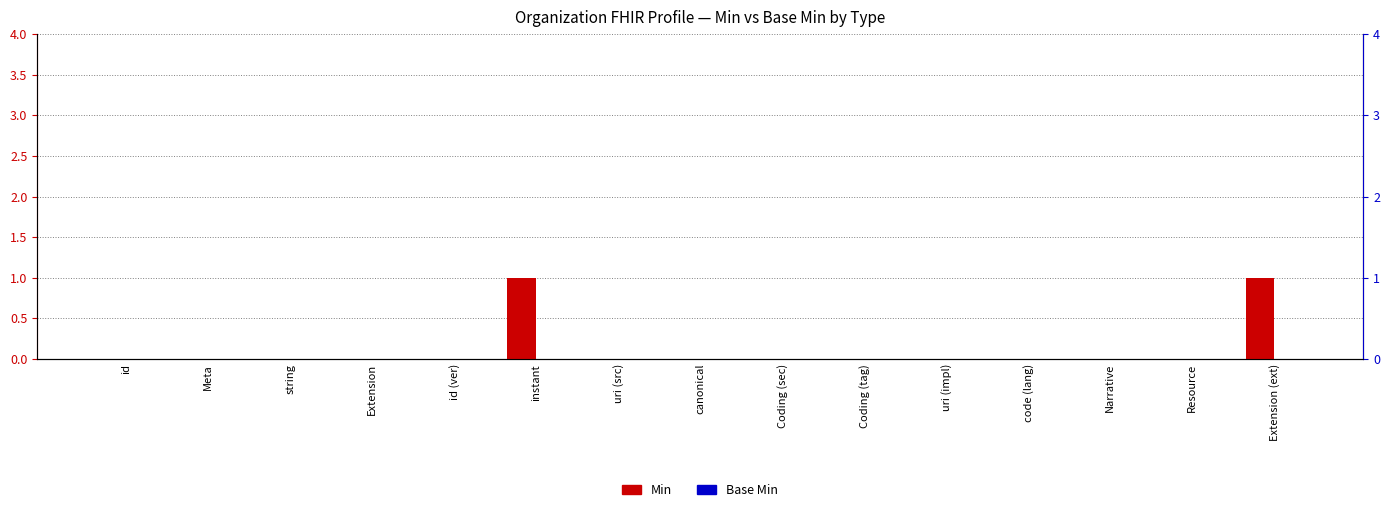

List the series in order of their overall mean, highest first.

Min, Base Min